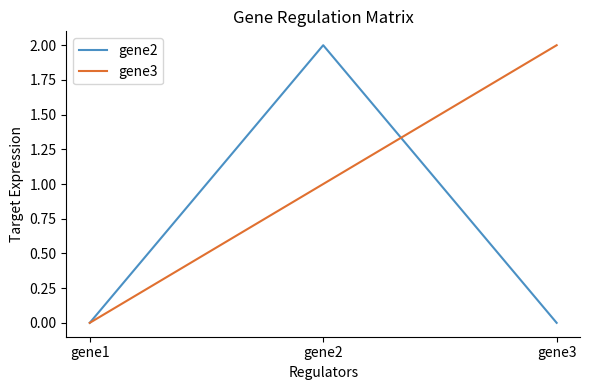

What is the spread (max minus min) of values at gene2?

1.0